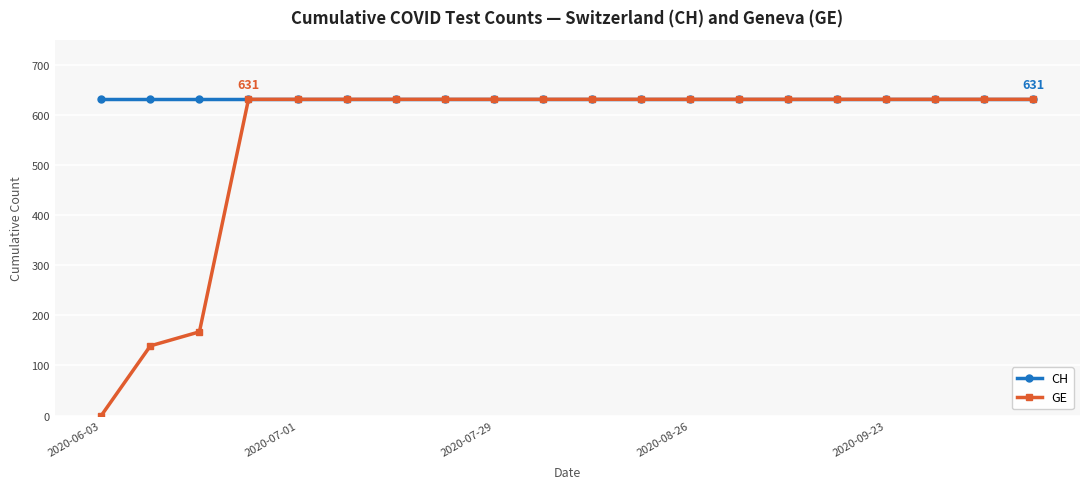

Rank the series by their average value, from highest to lowest.

CH, GE